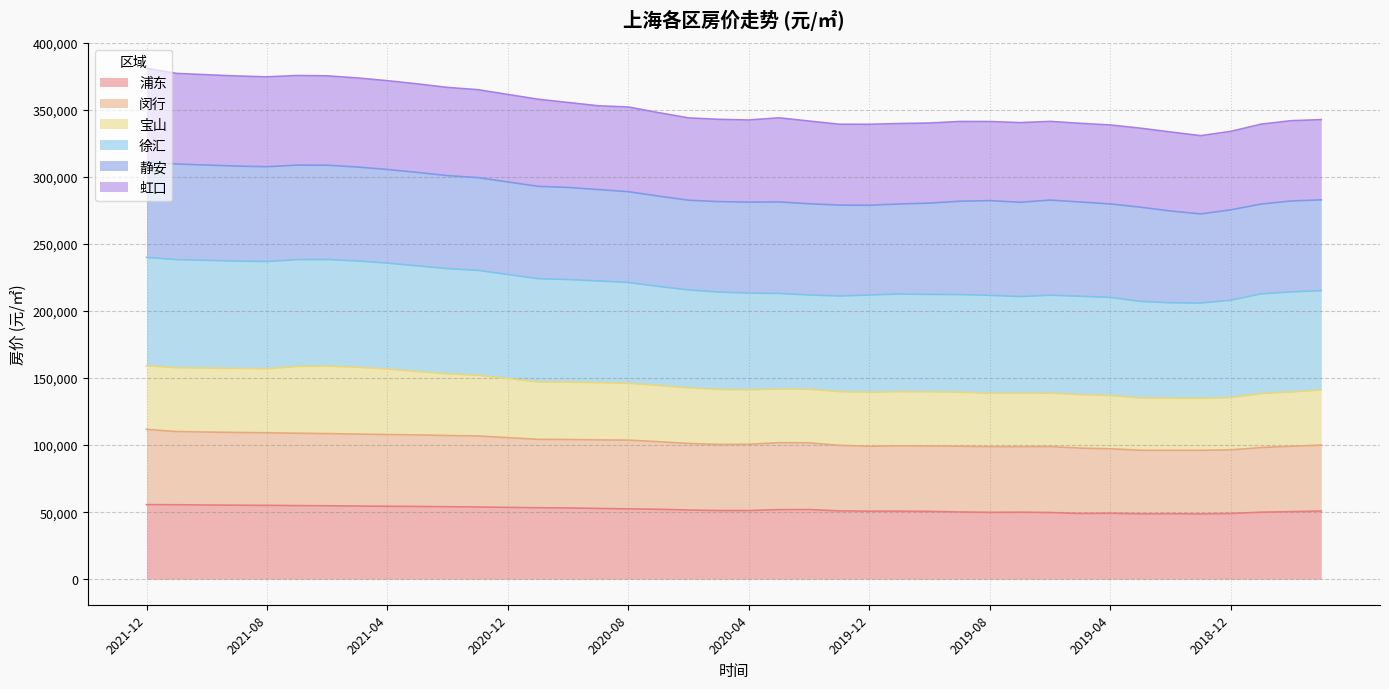

What is the minimum value for 浦东?

48678